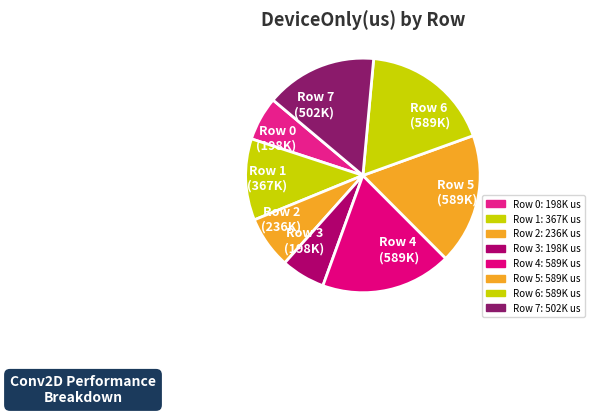

True or false: Row 5 accounts for 32% of the total.

False